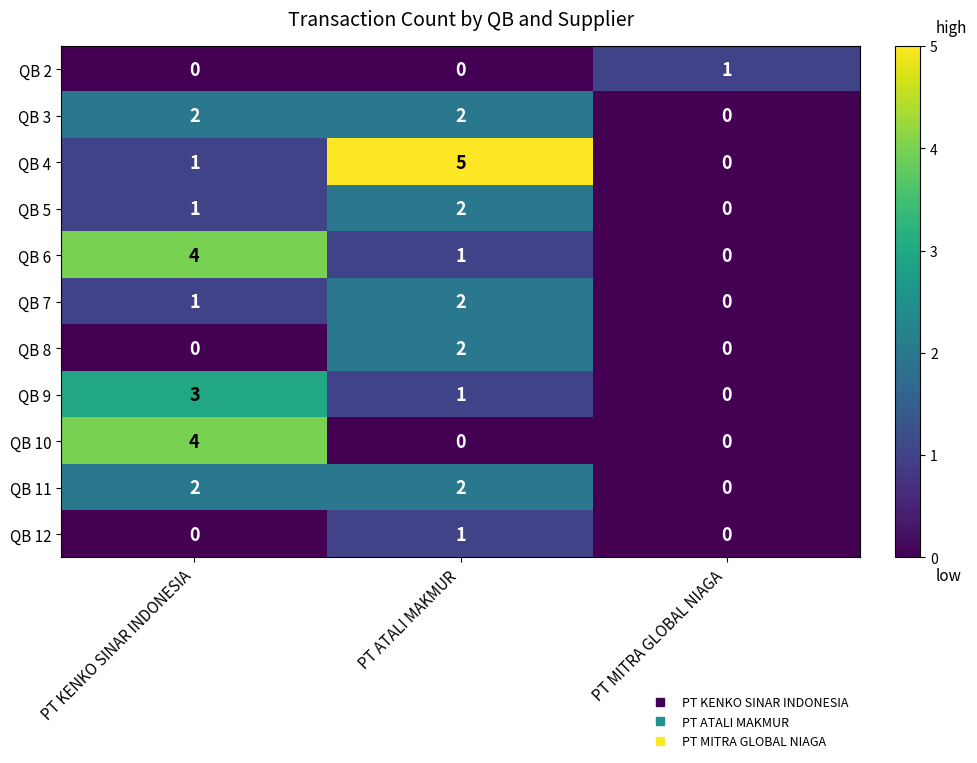

What is the total value across all series at PT ATALI MAKMUR?

18